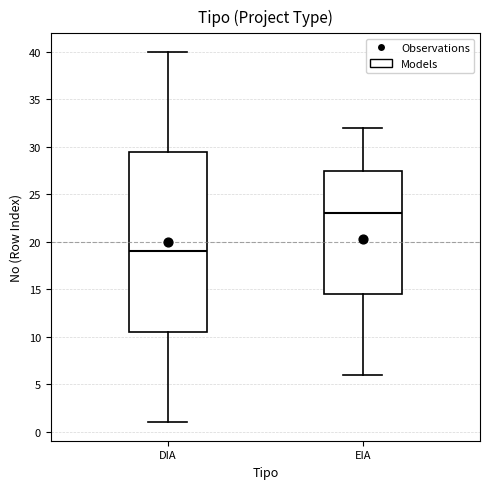

Reading left to right, transcribe this box plot: for each box, give where its median line is, the range the box spans, and where its two whiskers end, as read against the y-axis. The values are not printed on the chart, so give them approximately, as read against the axis.

DIA: median 19.0, box 10.5 to 29.5, whiskers 1.0 to 40.0
EIA: median 23.0, box 14.5 to 27.5, whiskers 6.0 to 32.0